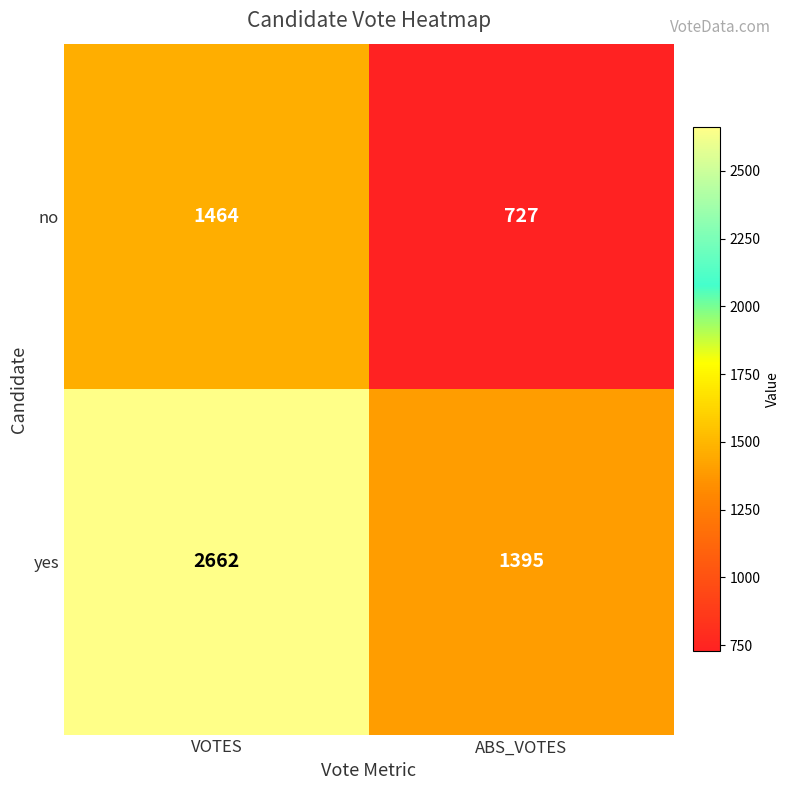

Which series has the largest range (max minus min)?

yes